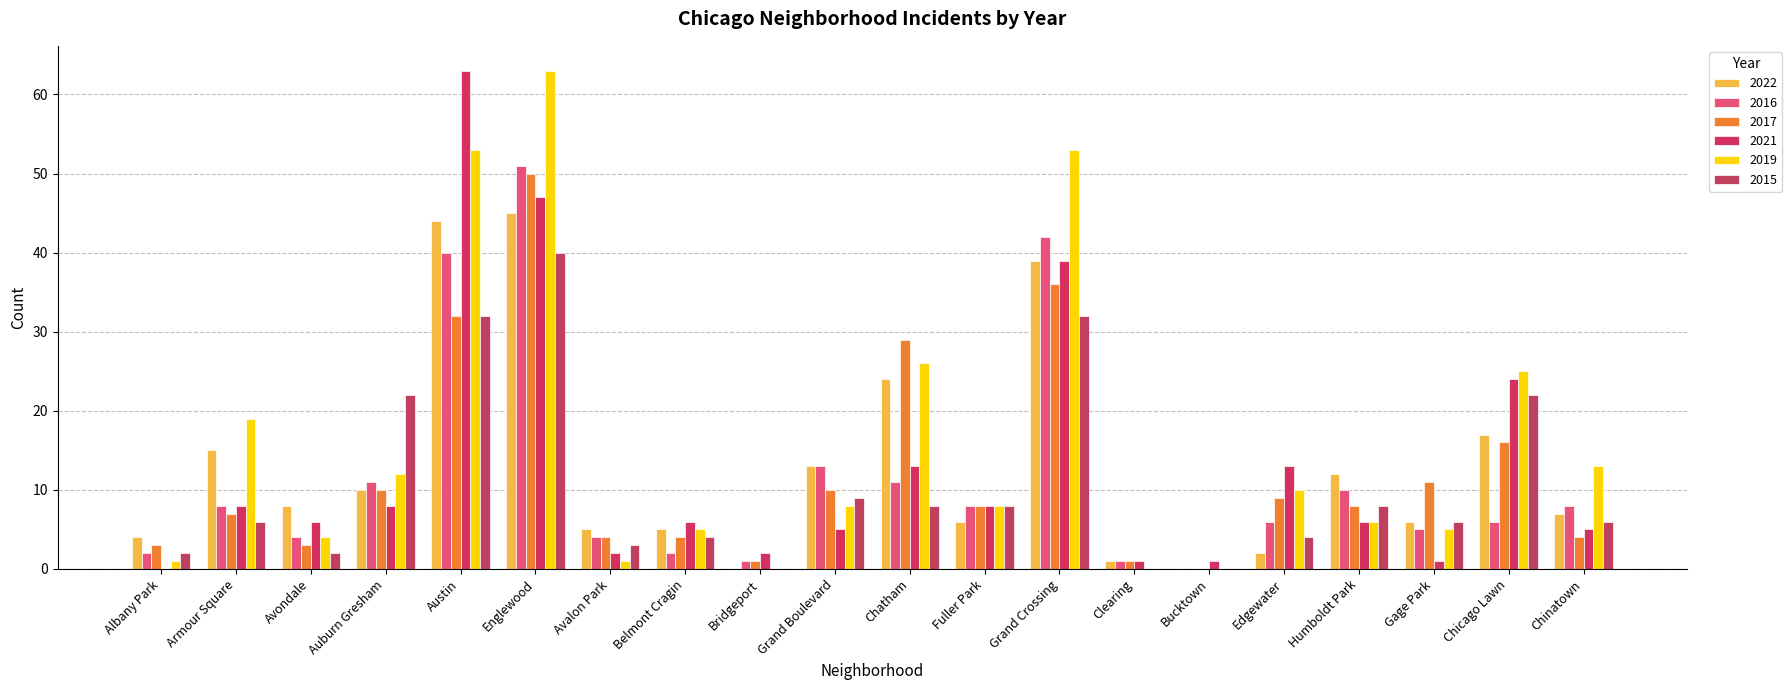

What is the sum of all 2015 values?

214